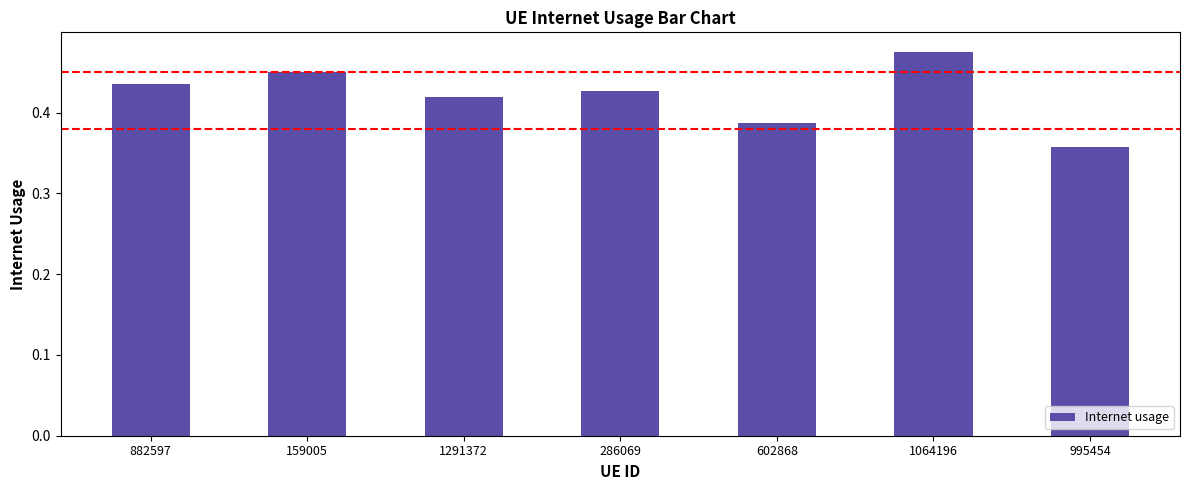

The chart shows a value of 0.3 at 286069. True or false?

False